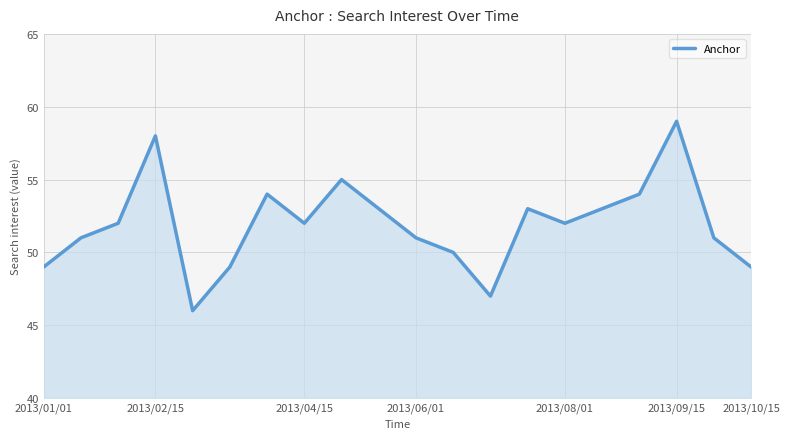

Does the chart have visible grid lines?

Yes